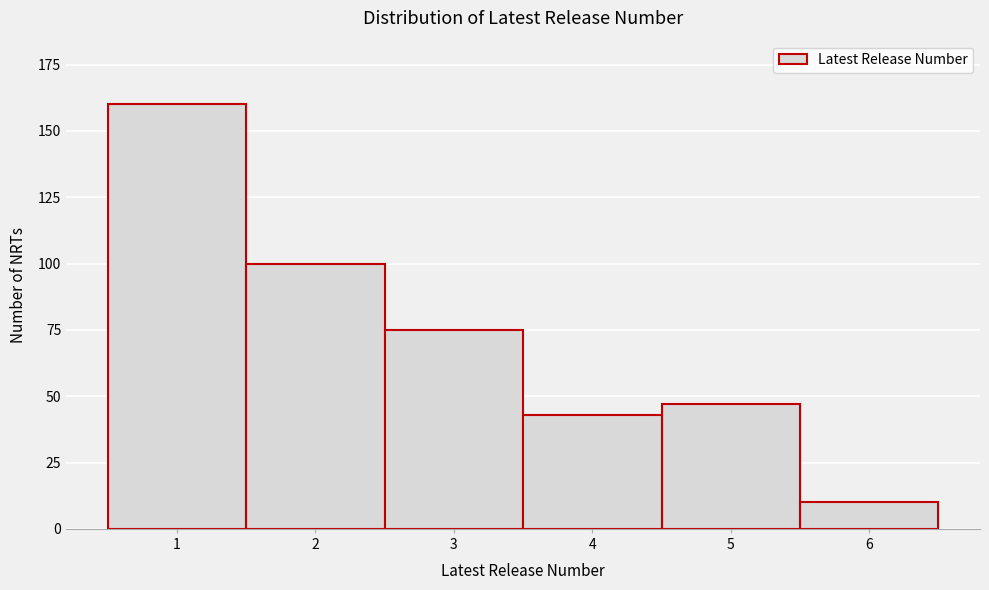

Reading left to right, extract all data points from this chart.

1=160	2=100	3=75	4=43	5=47	6=10